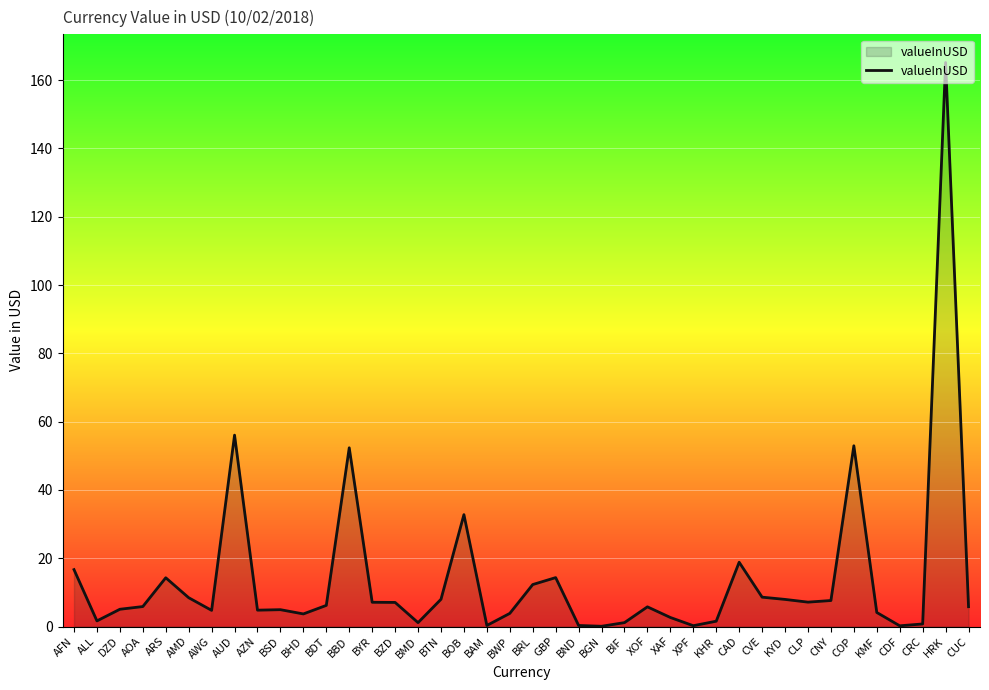

What is the minimum value shown in the chart?

0.1